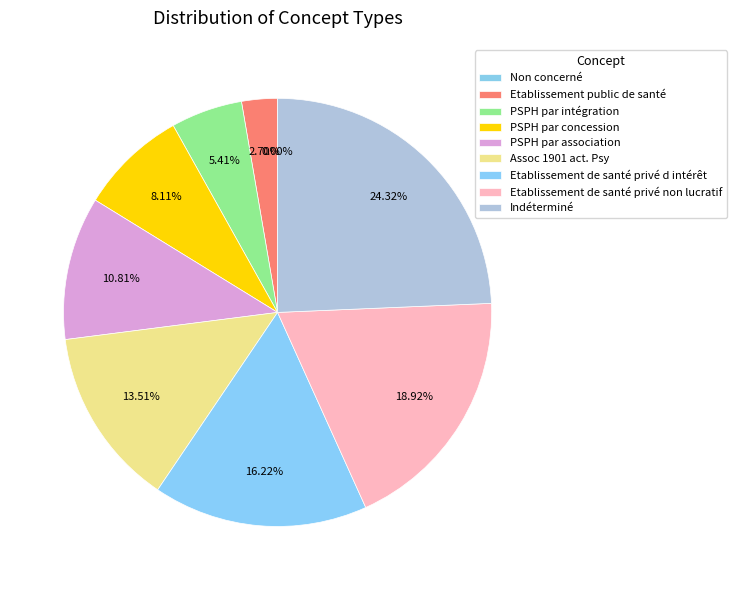

Is it true that Non concerné is 14% of the pie?

False